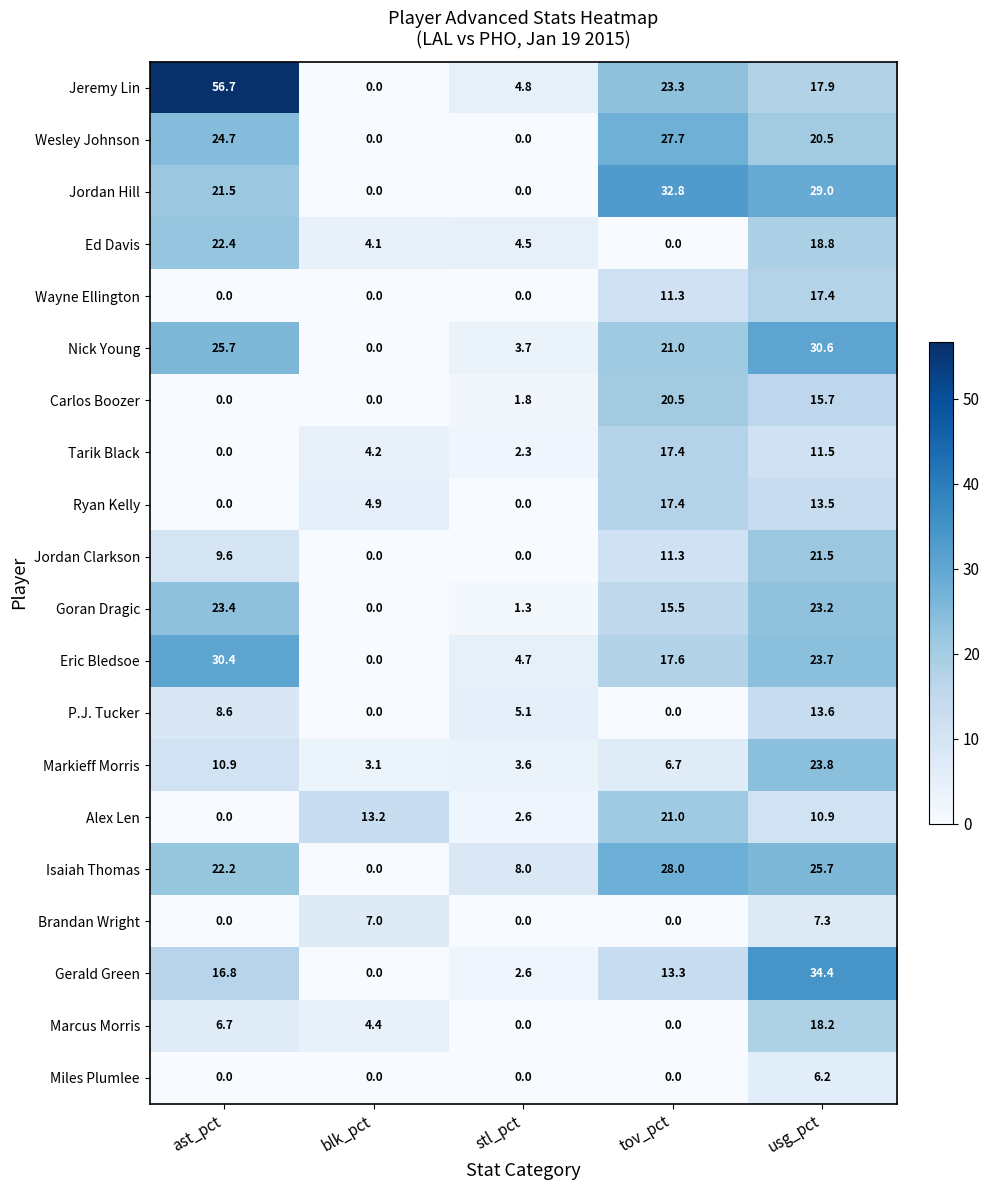

At usg_pct, list the series in order from smallest to largest.

Miles Plumlee, Brandan Wright, Alex Len, Tarik Black, Ryan Kelly, P.J. Tucker, Carlos Boozer, Wayne Ellington, Jeremy Lin, Marcus Morris, Ed Davis, Wesley Johnson, Jordan Clarkson, Goran Dragic, Eric Bledsoe, Markieff Morris, Isaiah Thomas, Jordan Hill, Nick Young, Gerald Green